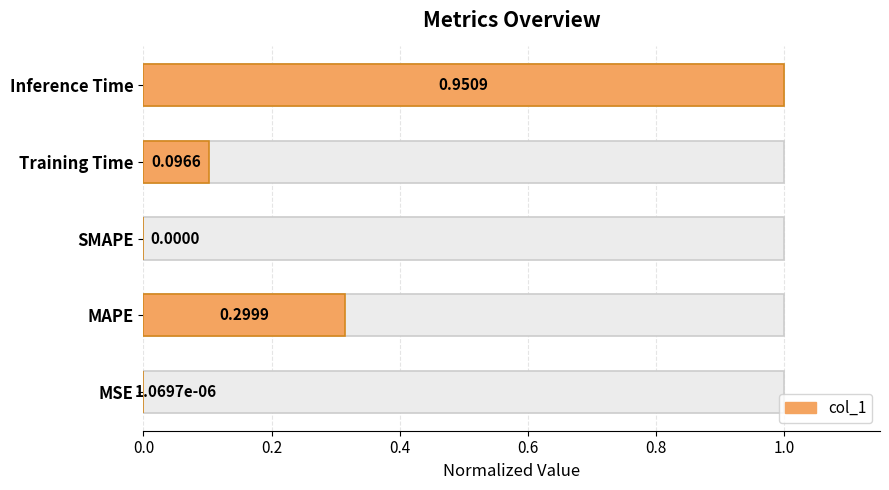

What is the sum of all values?

1.4